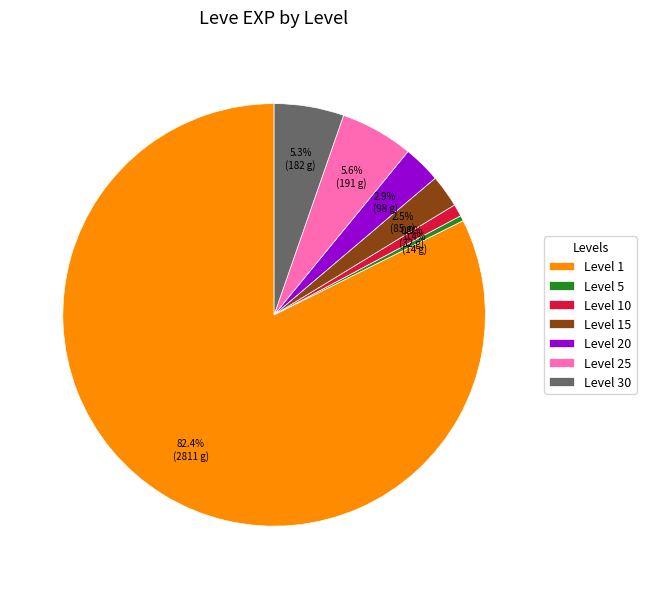

How many slices are in this pie chart?

7